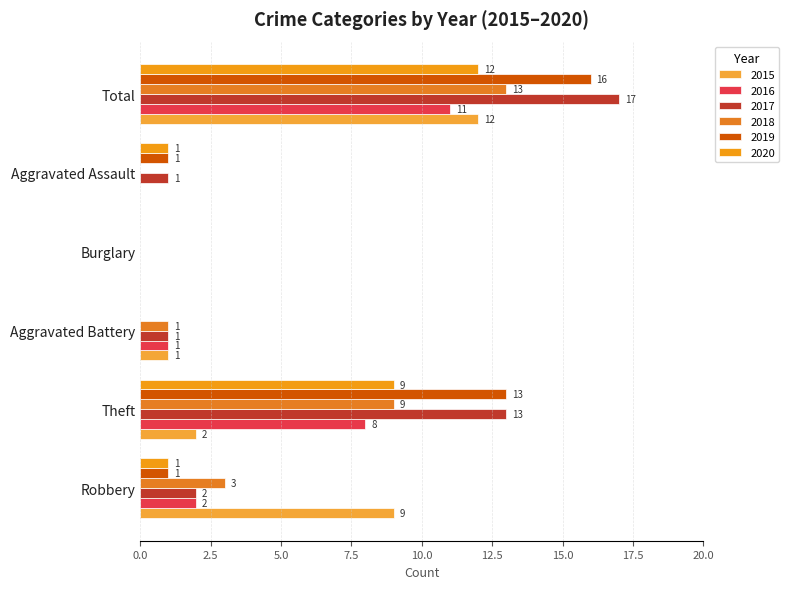

How many categories are shown in the chart?

6